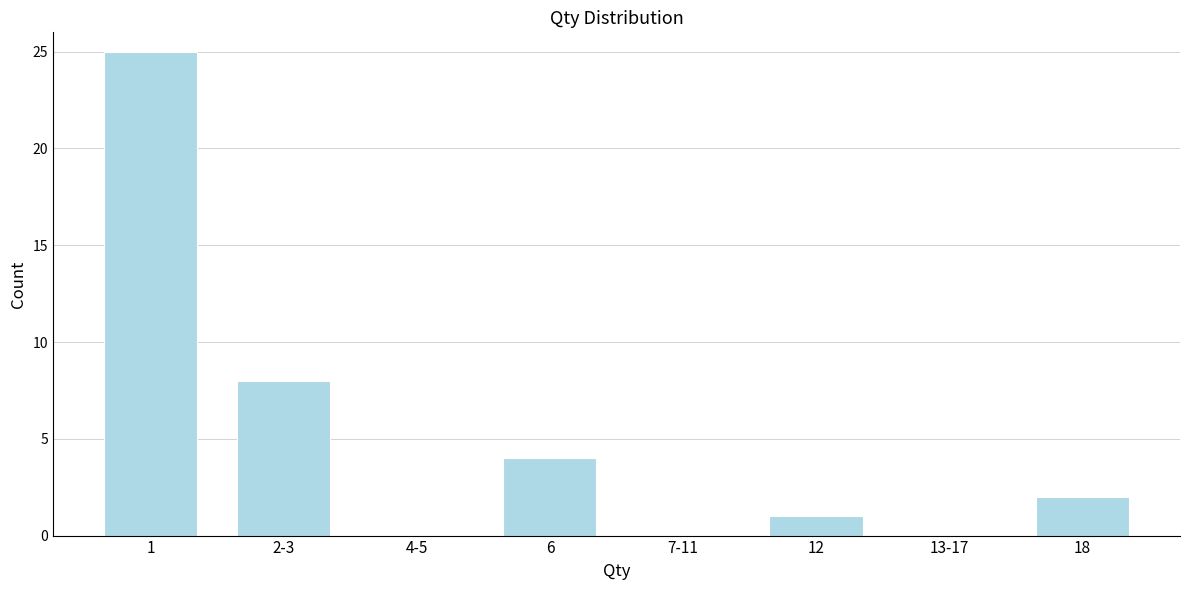

Reading right to left, what are all the values shown in this chart?

18=2	13-17=0	12=1	7-11=0	6=4	4-5=0	2-3=8	1=25